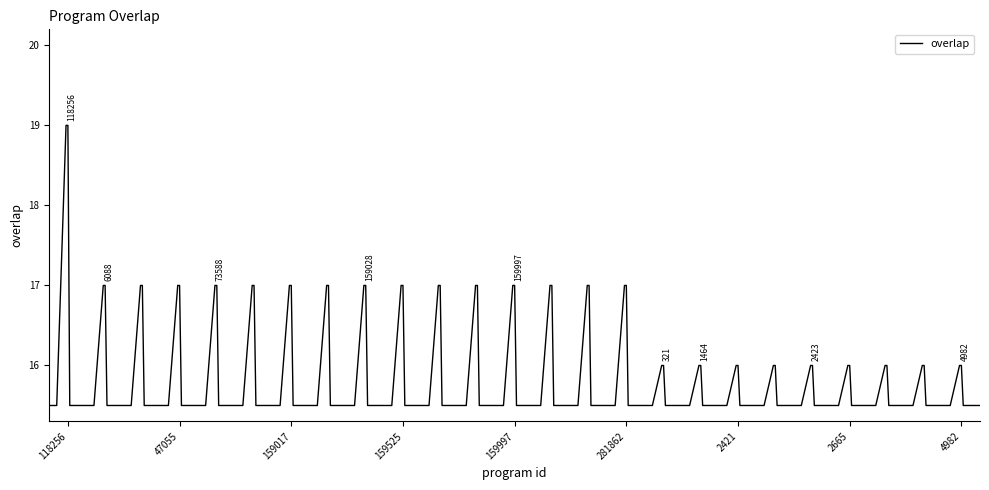

What is the maximum value shown in the chart?

19.0